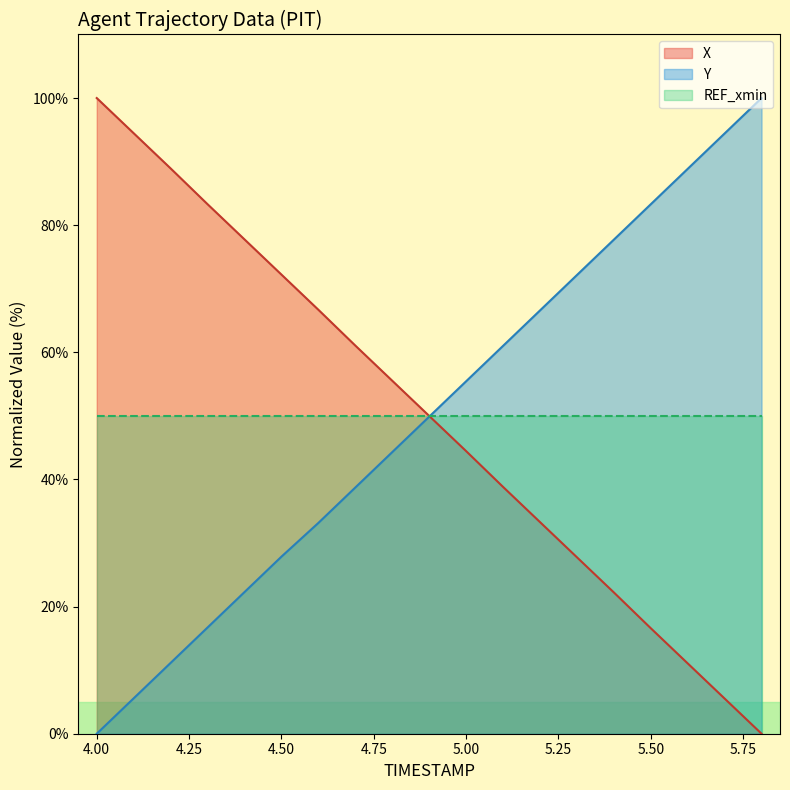

What is the difference between the Y values at 5.1 and 4.9?

11.1